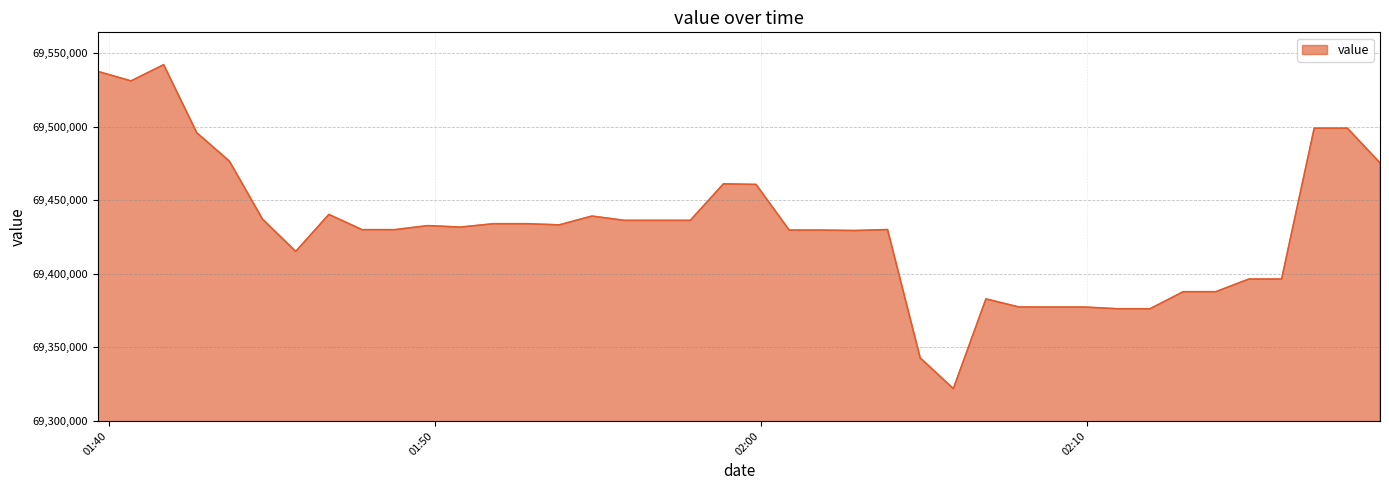

What is the minimum value shown in the chart?

69321860